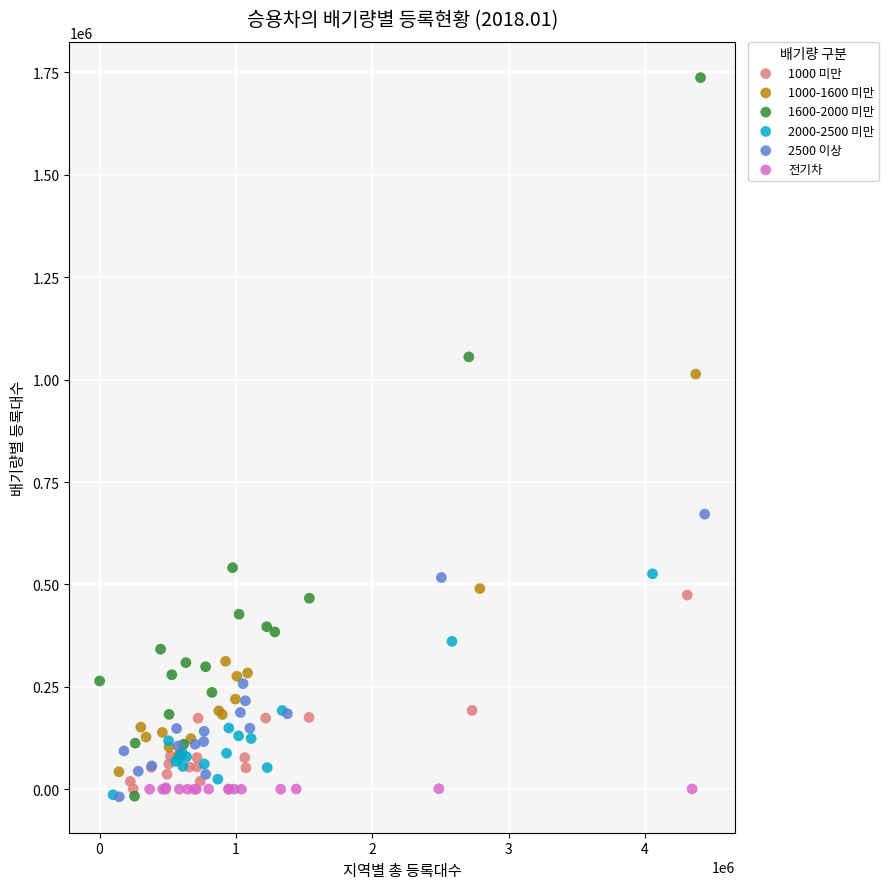

Which series contains the highest Y value?

1600-2000 미만